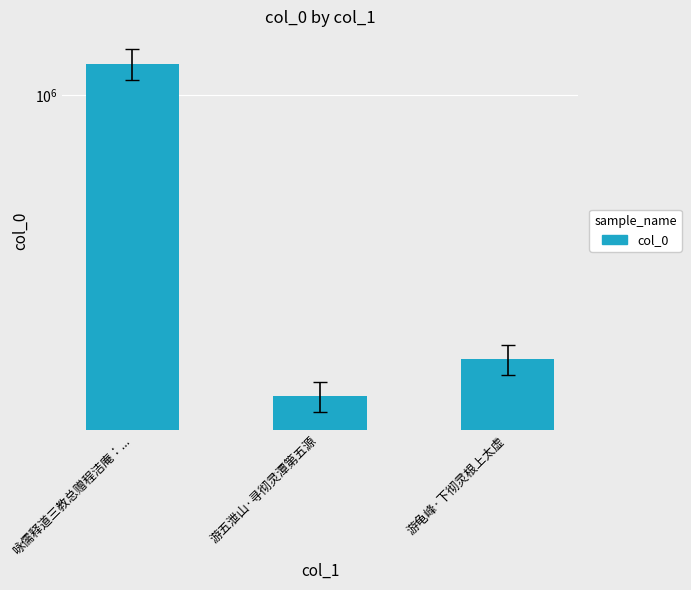

Which label corresponds to the smallest value in the chart?

游五泄山·寻彻灵潭第五源